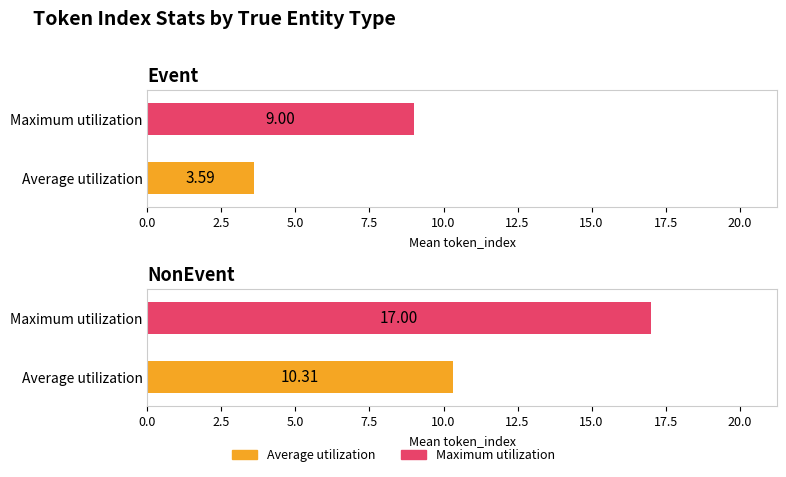

Between Event and NonEvent, which series saw the biggest shift?

Maximum utilization